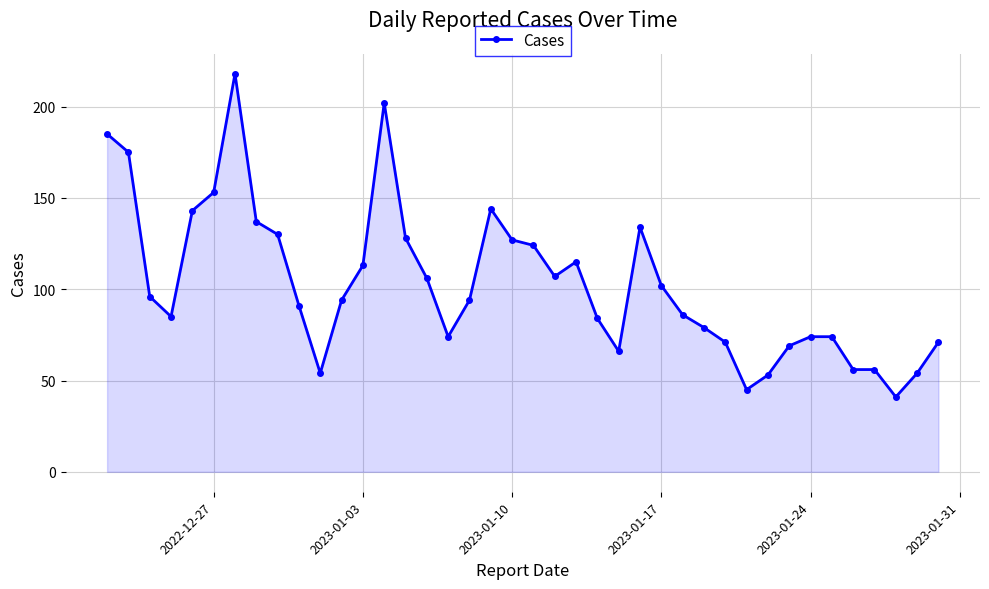

What is the maximum value shown in the chart?

218